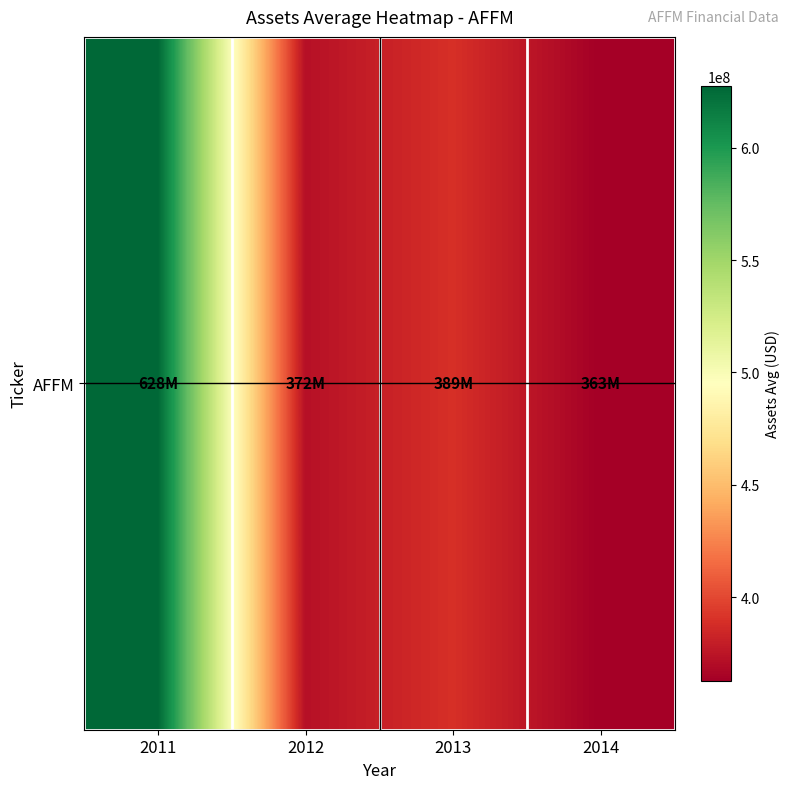

At which label is the value closest to 495167000?

2013